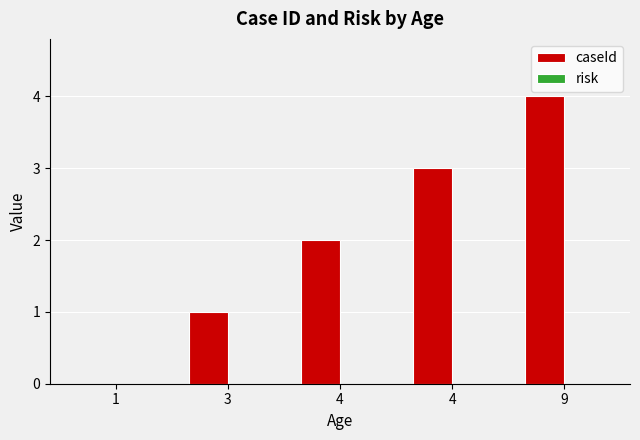

What is the greatest value displayed?

4